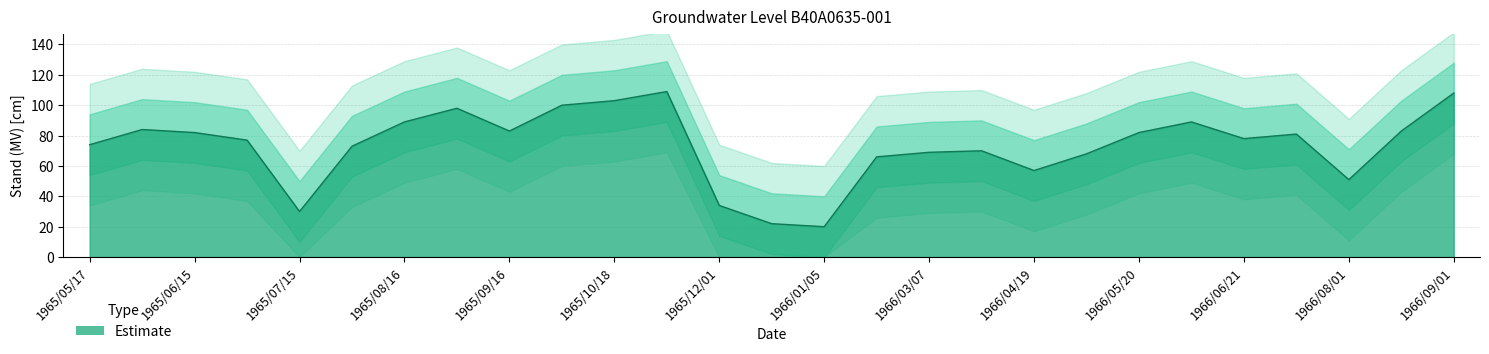

What position from the left is 1965/12/01?

13